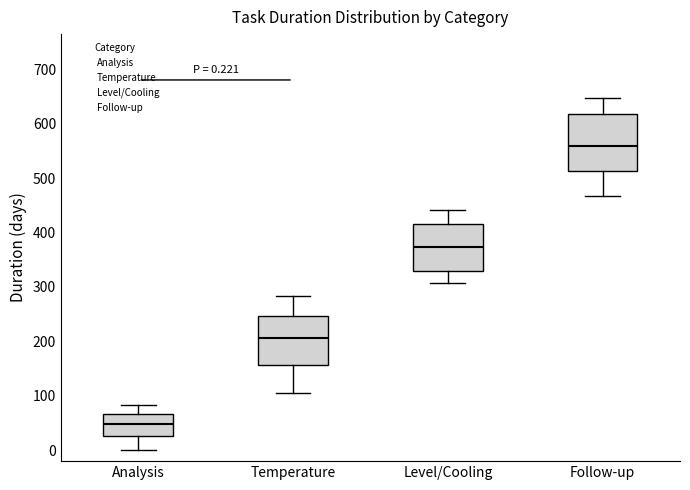

Which box is the tallest, from its lower edge to its upper edge?

Follow-up